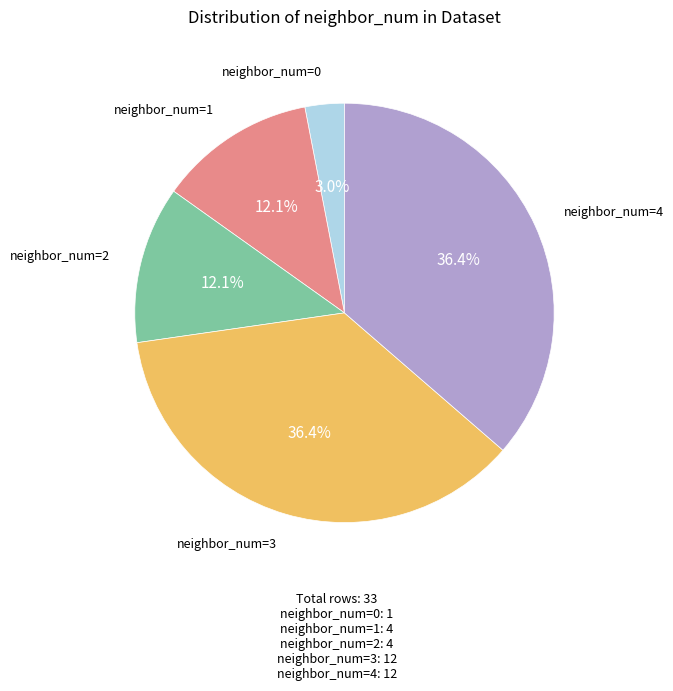

What is the ratio of the value at neighbor_num=1 to the value at neighbor_num=0?

4.0